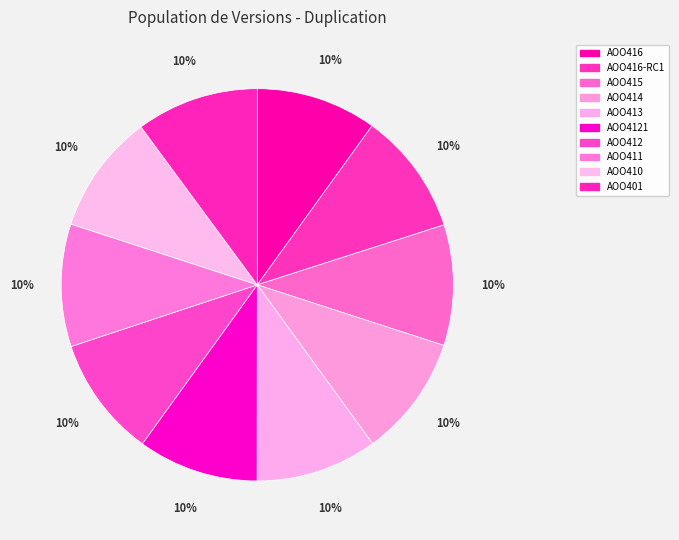

To the nearest percent, what portion does AOO416 represent?

10%